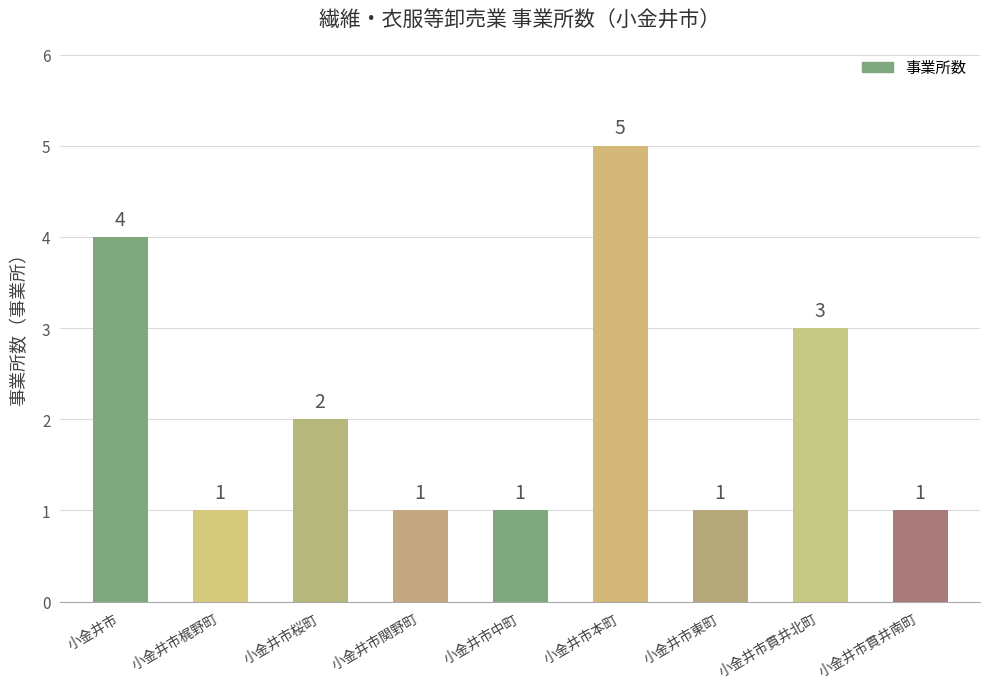

What is the average value?

2